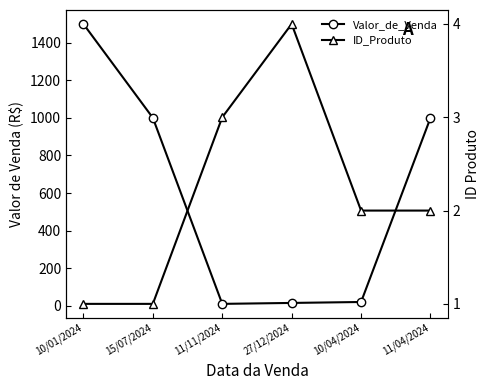

How many interior local peaks does the ID_Produto series have?

1